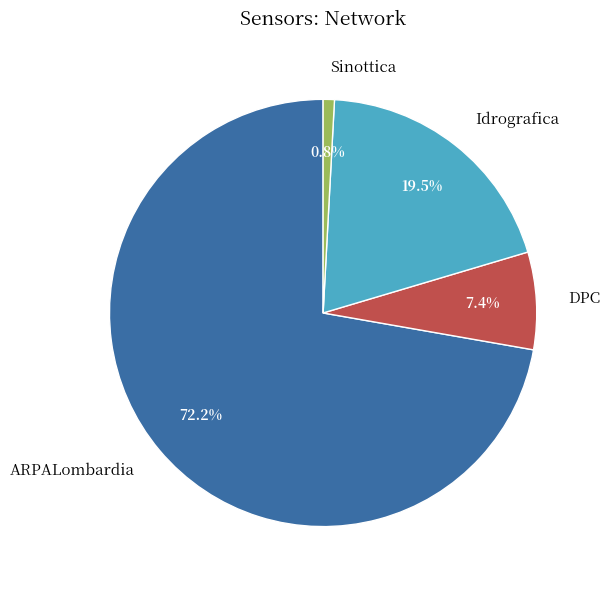

True or false: ARPALombardia accounts for 72% of the total.

True